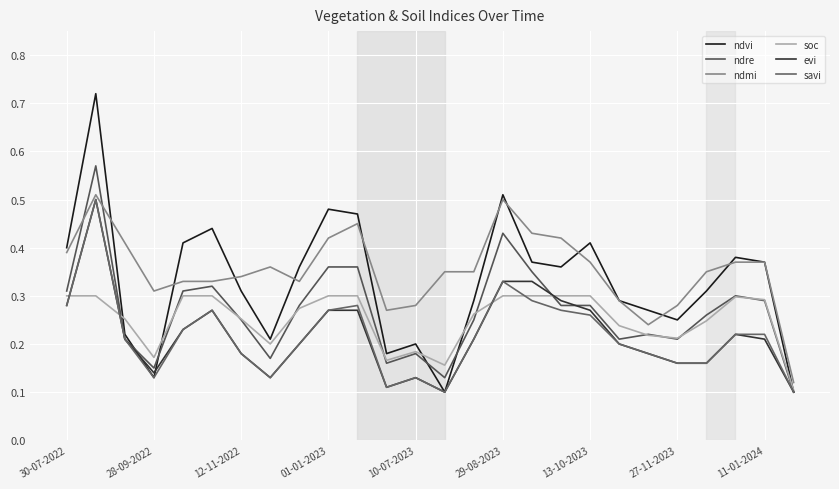

Is this an area chart (filled region under the line)?

No